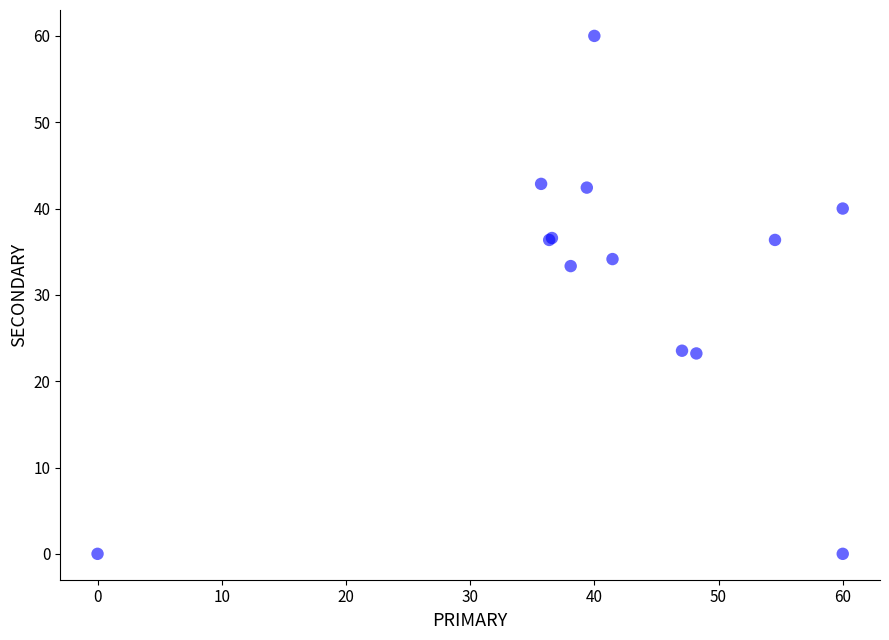

What Y value in the scatter plot is closest to 30?

33.3